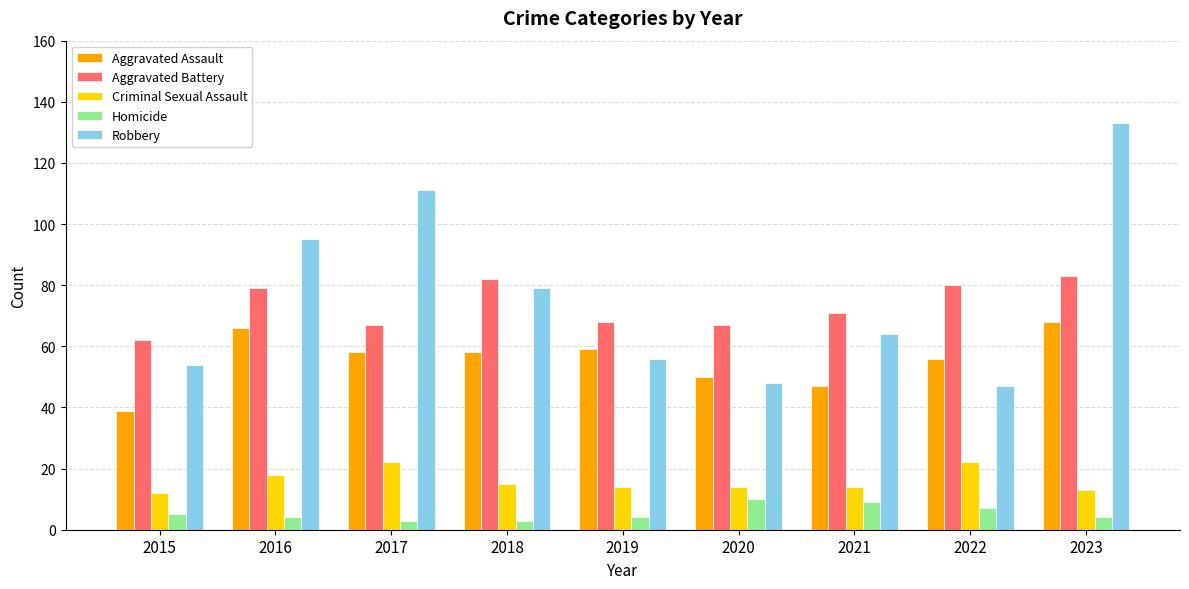

At which label does Homicide first exceed 4?

2015